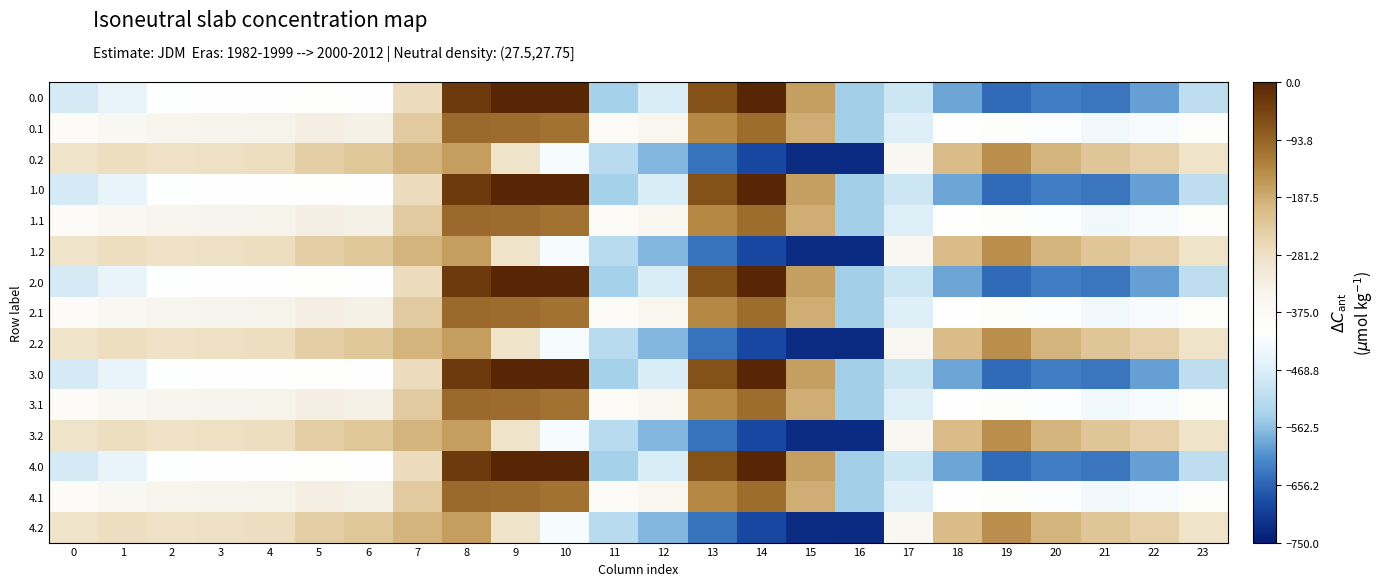

Rank the series at 4 from highest to lowest value.

0.2, 1.2, 2.2, 3.2, 4.2, 0.1, 1.1, 2.1, 3.1, 4.1, 0.0, 1.0, 2.0, 3.0, 4.0